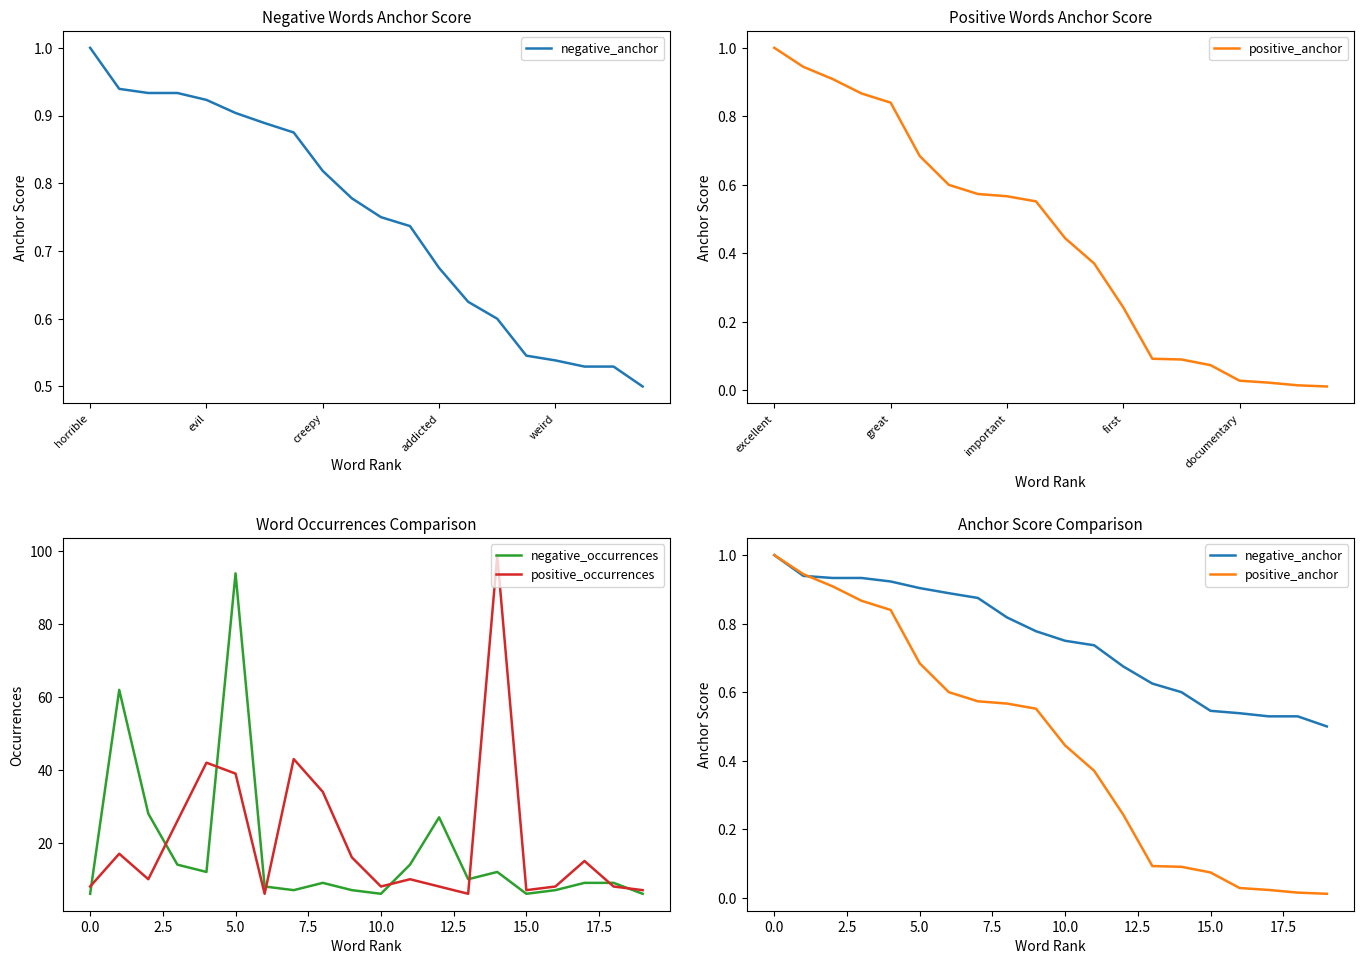

At which label does negative_occurrences reach its peak?

5.0